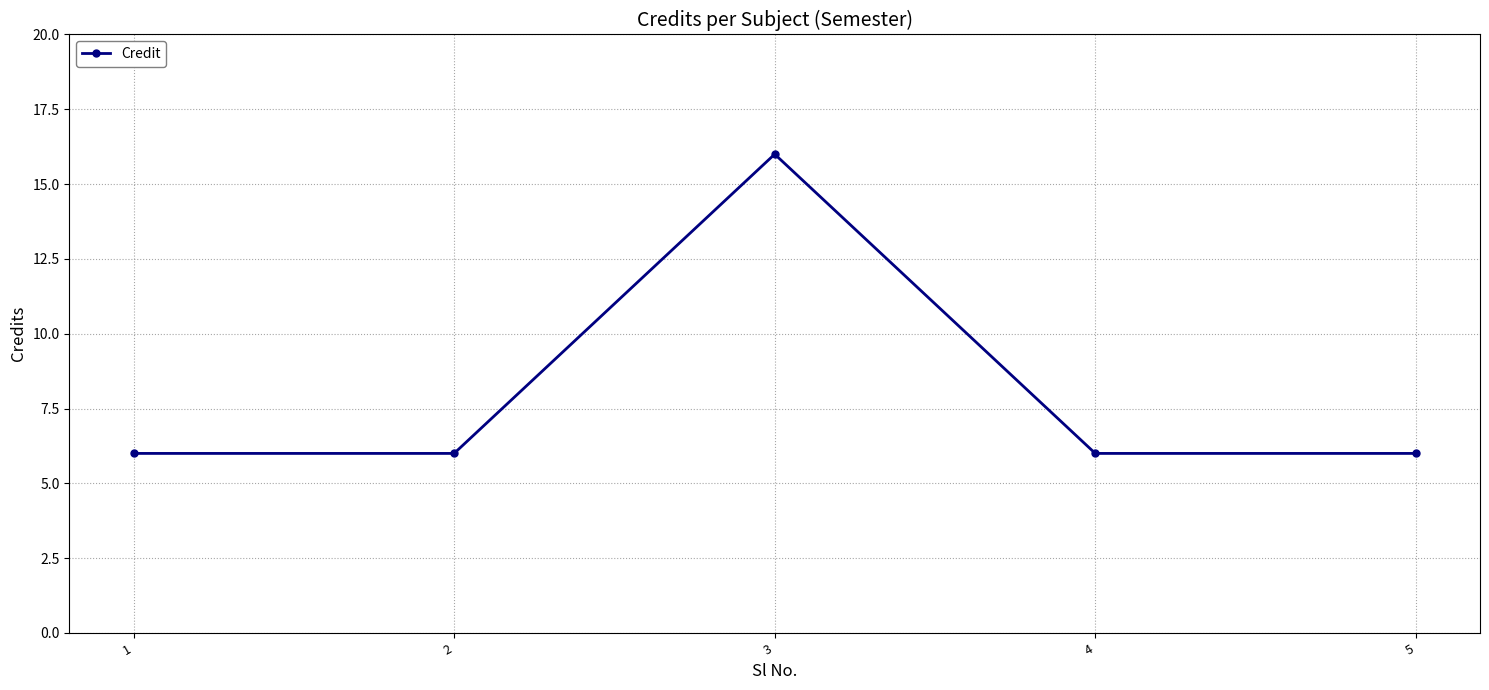

Count the number of data series in this chart.

1